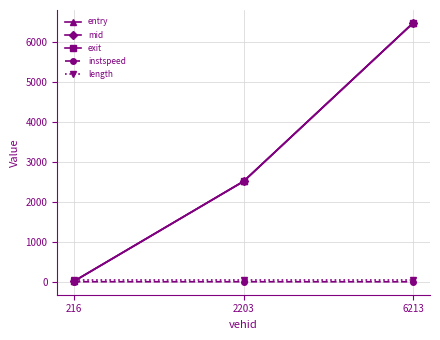

Which series has the widest spread of values?

exit